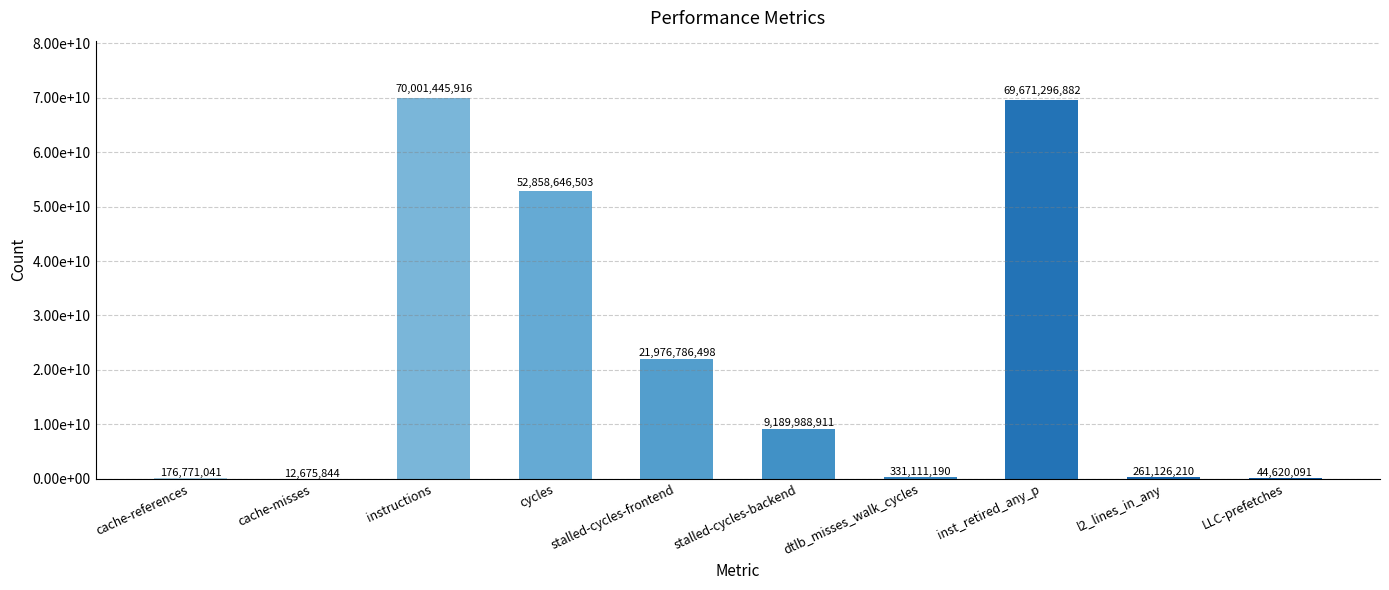

What is the difference between the maximum and minimum values?

69988770072